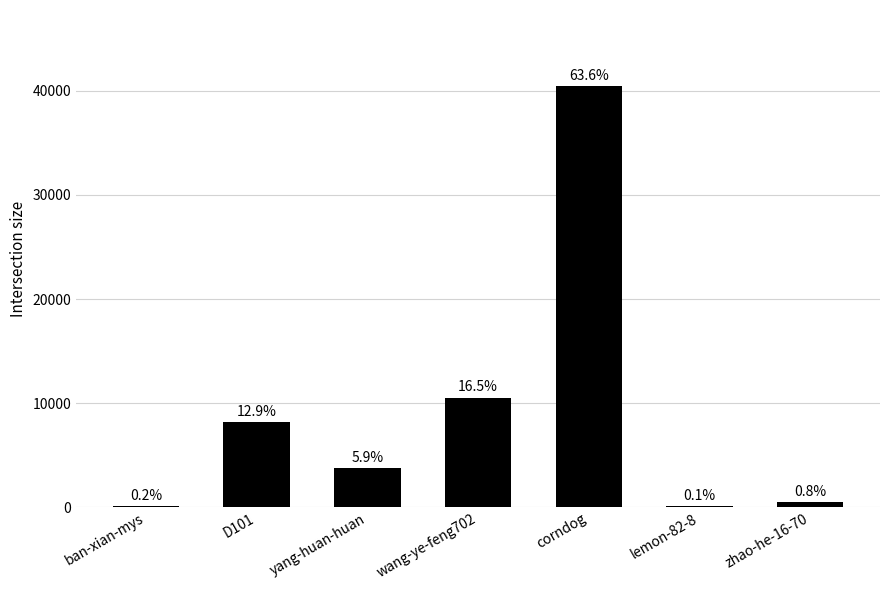

Are the bars horizontal?

No